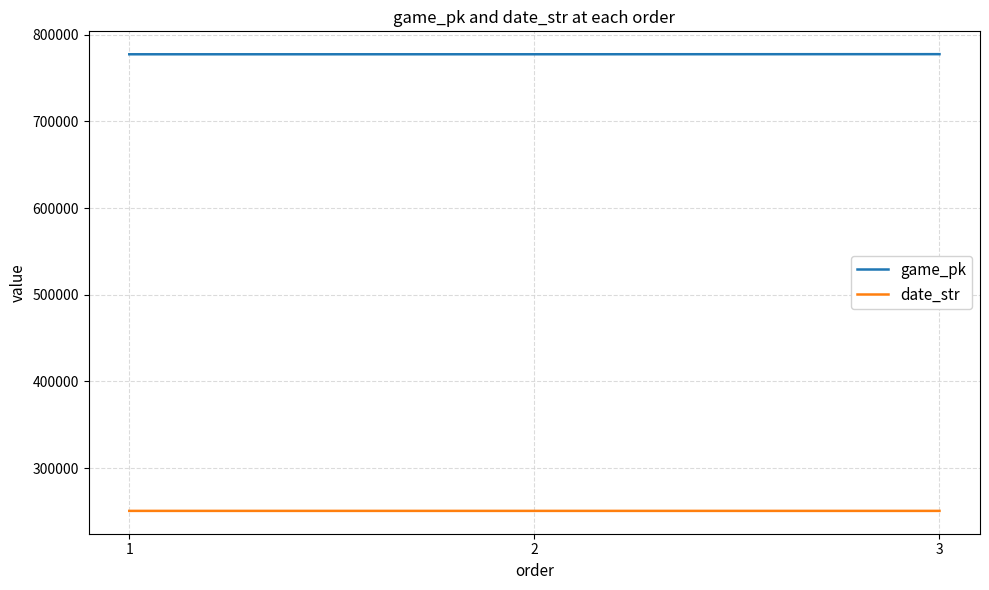

What is the highest value of the game_pk series?

777649